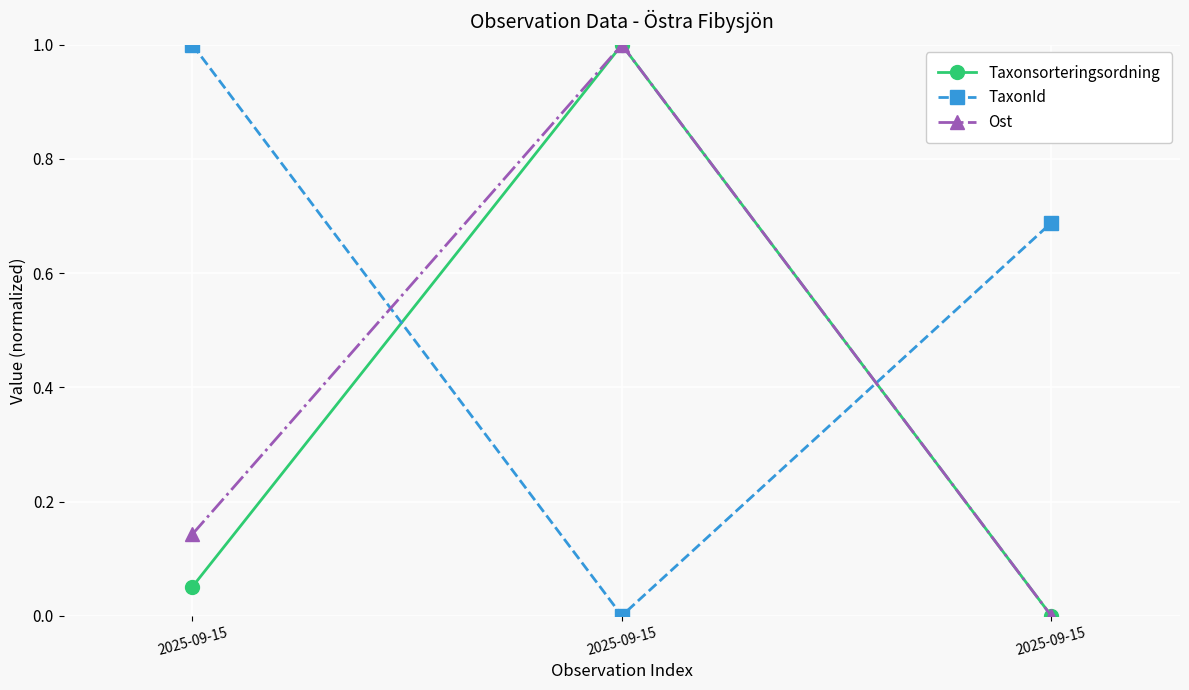

How many data points does each series have?

3